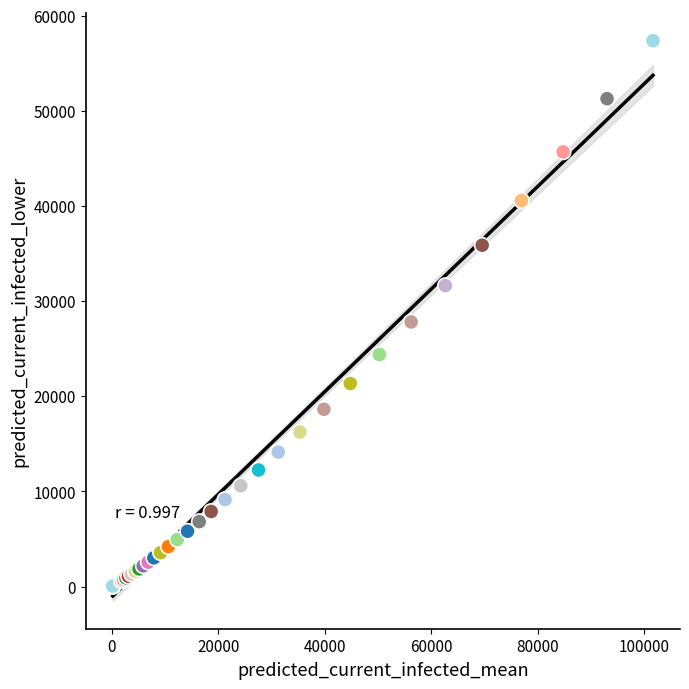

What Y value in the scatter plot is closest to 28723?

27825